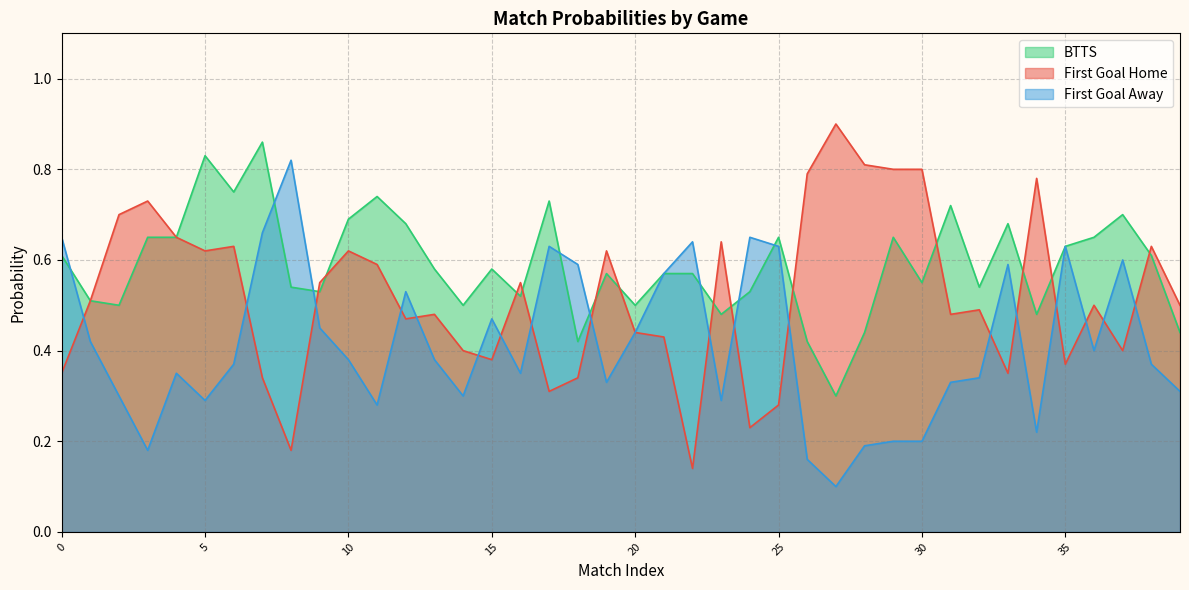

Does the chart display data point markers on the line(s)?

No